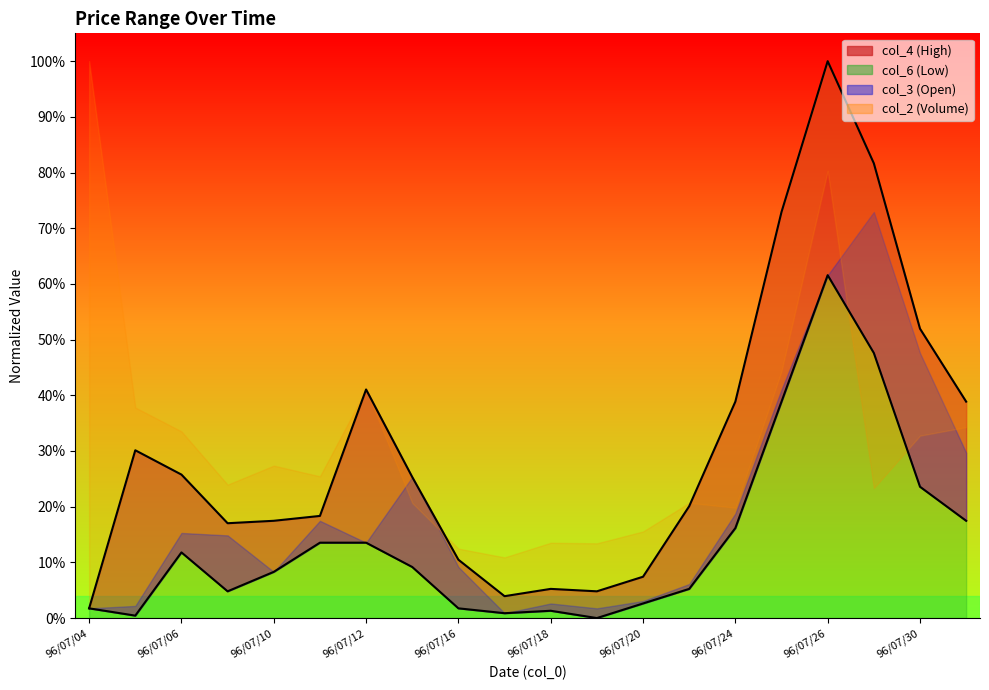

Reading left to right, extract all data points from this chart.

col_4: 0.0	0.3	0.3	0.2	0.2	0.2	0.4	0.3	0.1	0.0	0.1	0.0	0.1	0.2	0.4	0.7	1.0	0.8	0.5	0.4
col_6: 0.0	0.0	0.1	0.0	0.1	0.1	0.1	0.1	0.0	0.0	0.0	0.0	0.0	0.1	0.2	0.4	0.6	0.5	0.2	0.2